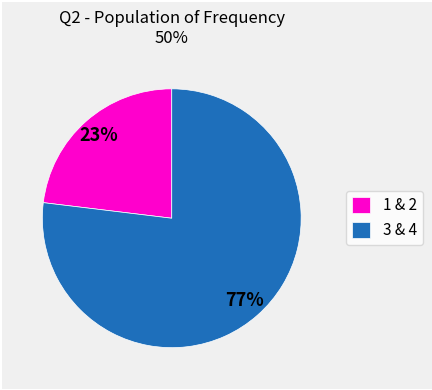

To the nearest percent, what is the difference between the largest and smallest slice percentages?

54%